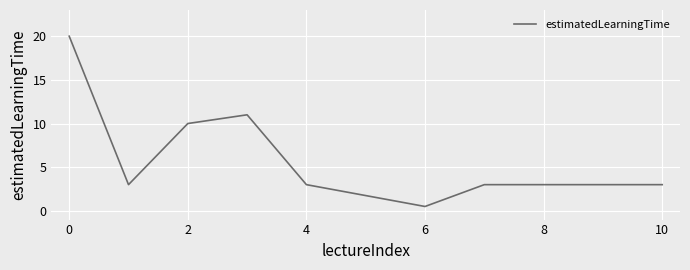

What is the smallest value displayed?

0.5